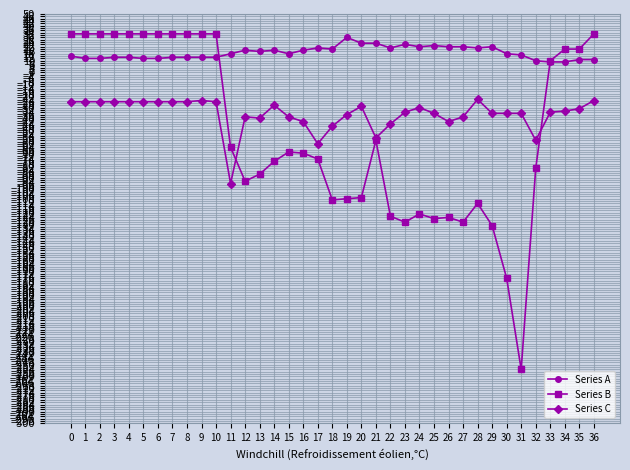

True or false: Series B has more than 0 interior local peaks.

True